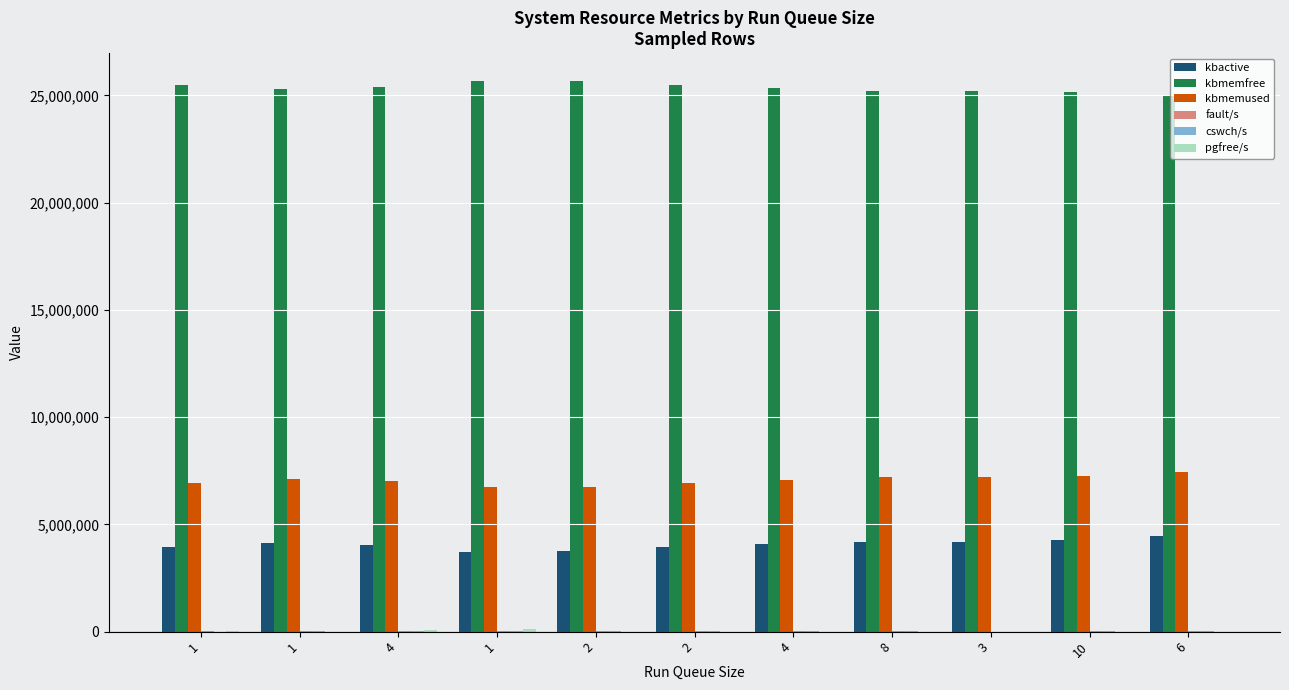

How many groups of bars are there?

11